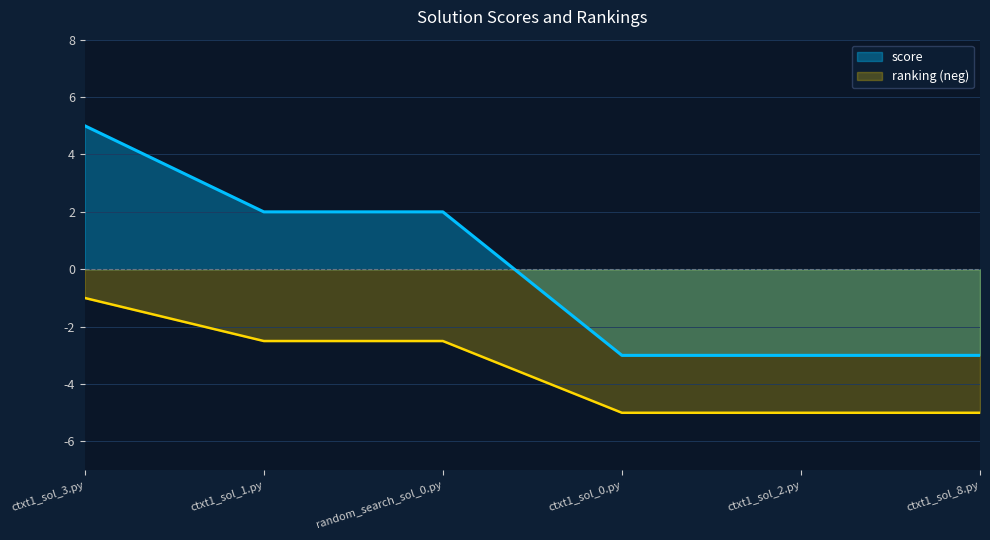

Reading left to right, list all the values displayed in this chart.

score: ctxt1_sol_3.py=5.0	ctxt1_sol_1.py=2.0	random_search_sol_0.py=2.0	ctxt1_sol_0.py=-3.0	ctxt1_sol_2.py=-3.0	ctxt1_sol_8.py=-3.0
ranking: ctxt1_sol_3.py=-1.0	ctxt1_sol_1.py=-2.5	random_search_sol_0.py=-2.5	ctxt1_sol_0.py=-5.0	ctxt1_sol_2.py=-5.0	ctxt1_sol_8.py=-5.0